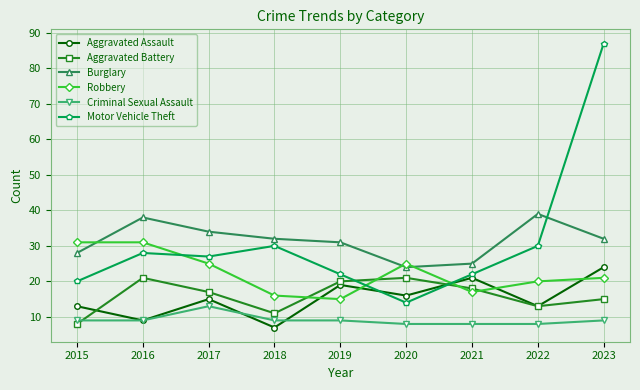

How many intersections are there between Motor Vehicle Theft and Aggravated Battery?

2